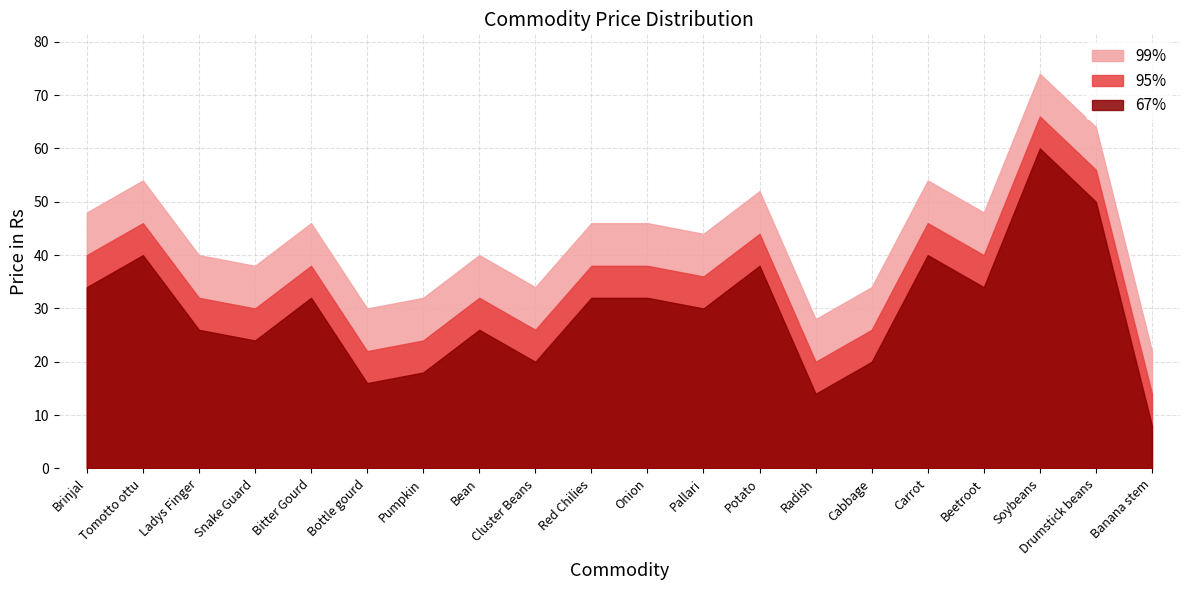

How many values in the Price_upper series exceed 38?

7